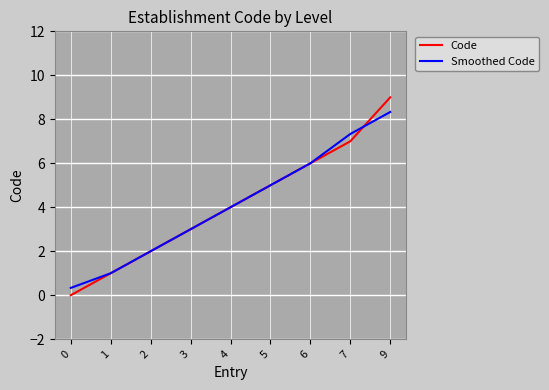

At which category does the chart reach its peak across all series?

9